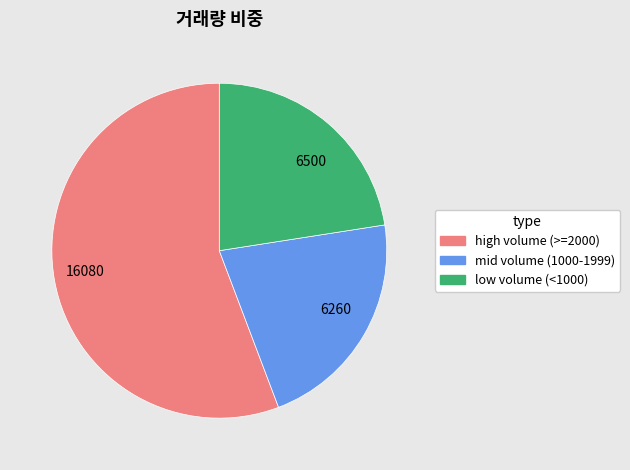

How many slices are in this pie chart?

3